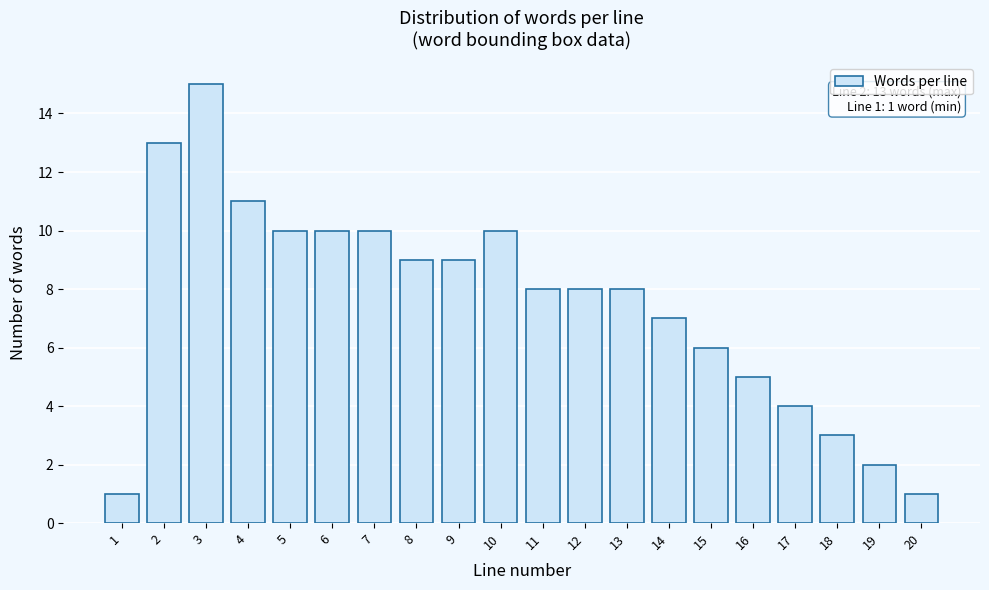

Reading left to right, extract all data points from this chart.

1	13	15	11	10	10	10	9	9	10	8	8	8	7	6	5	4	3	2	1